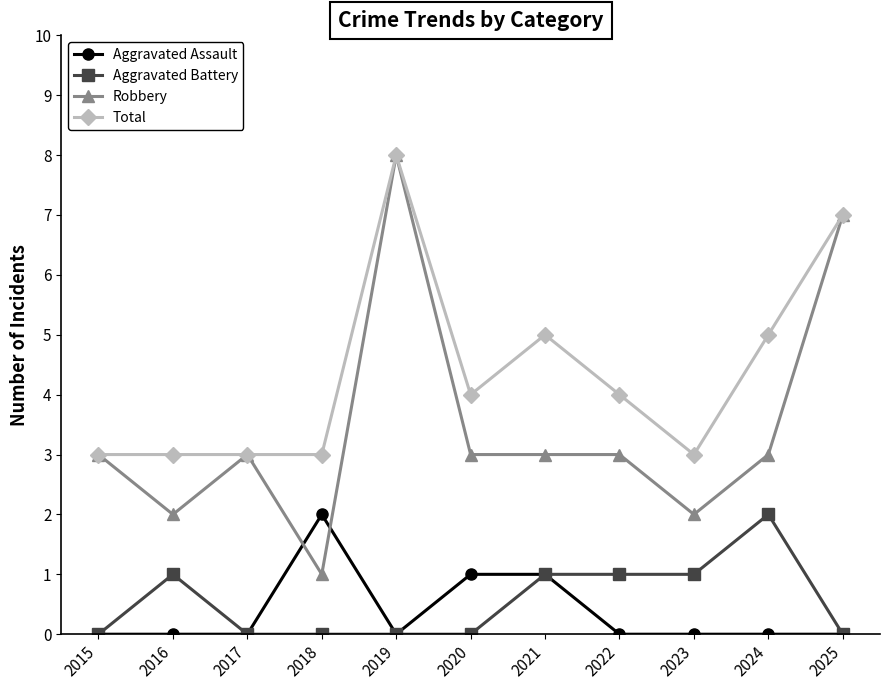

Rank the series at 2018 from lowest to highest value.

Aggravated Battery, Robbery, Aggravated Assault, Total